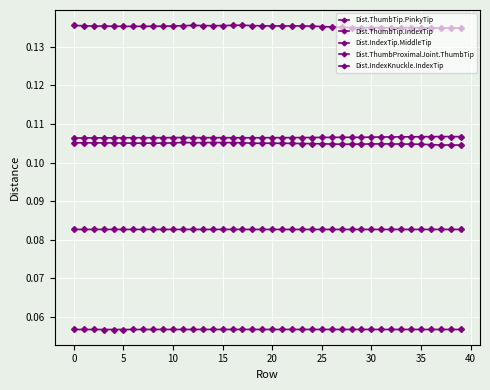

At which category is the sum across all series the highest?

17